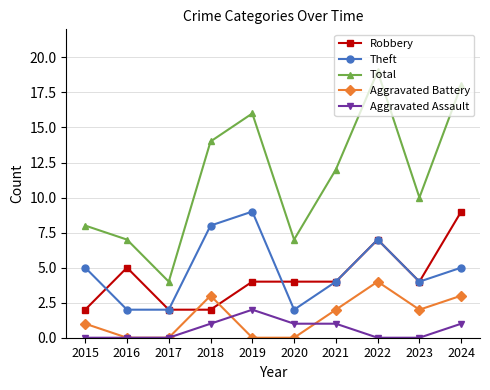

Which label corresponds to the largest value in the chart?

2022